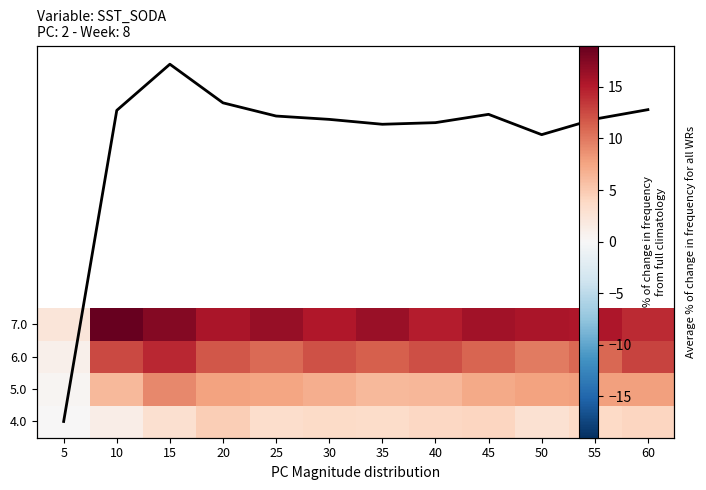

Which has a higher value, 25 or 40?

25